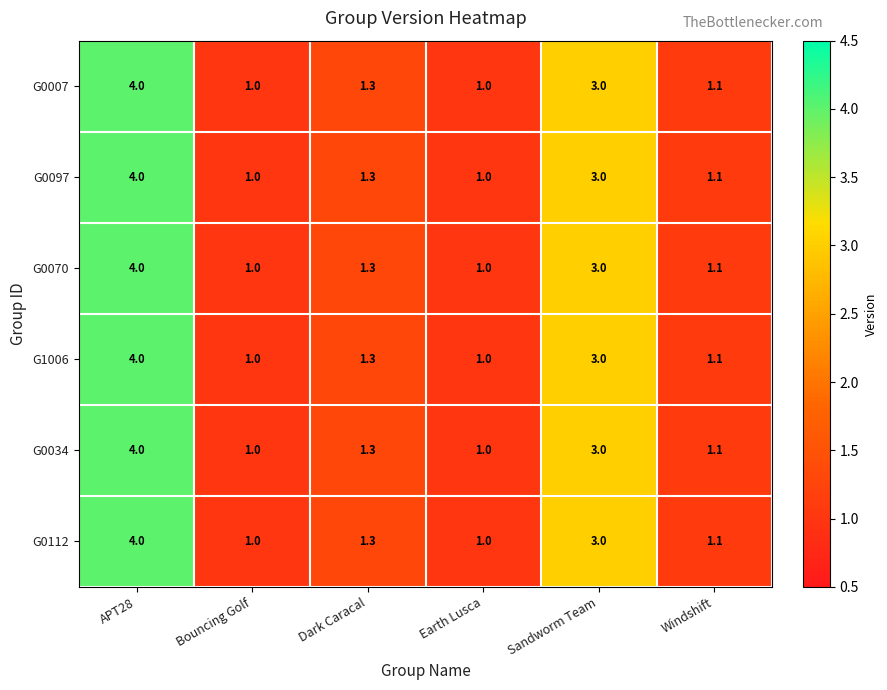

What is the difference between the maximum and second lowest values in the G0097 series?

3.0